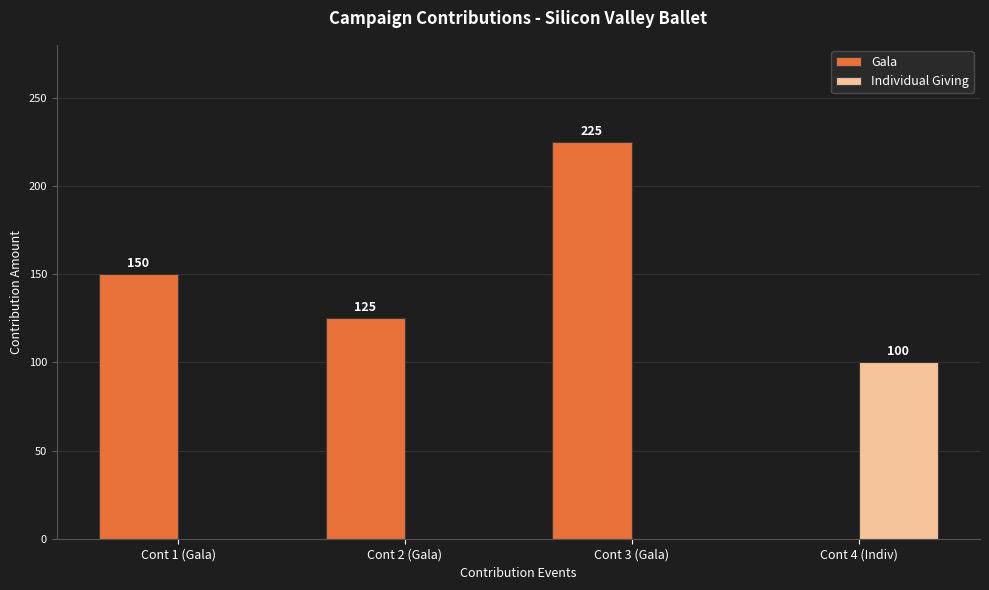

At which category is the sum across all series the highest?

Cont 3 (Gala)